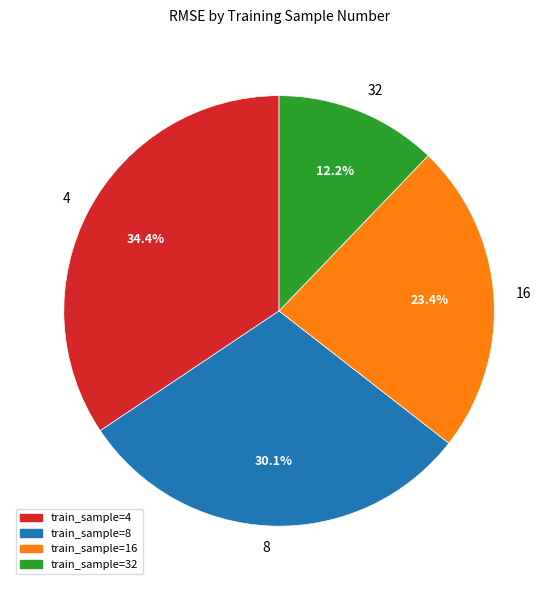

Count the number of slices in the pie.

4